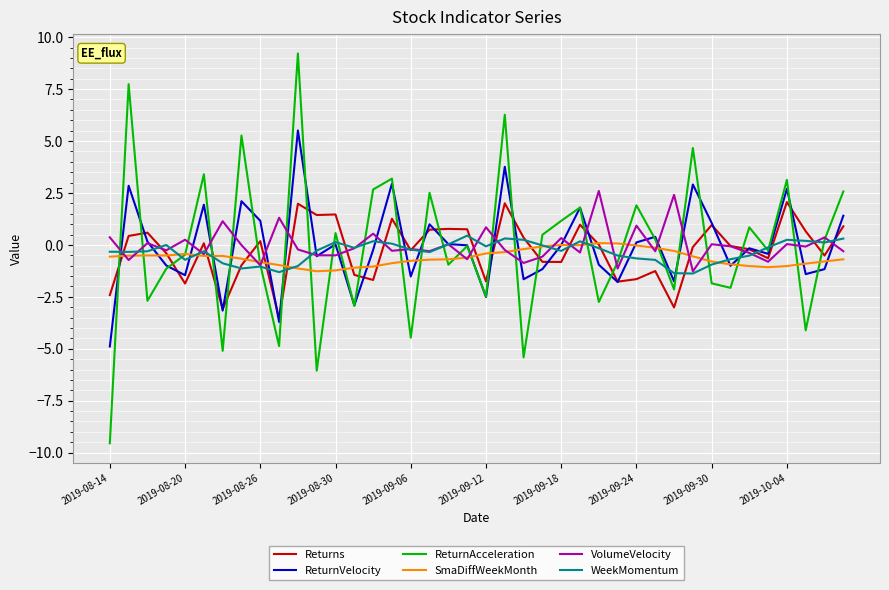

What is the greatest value displayed?

9.2